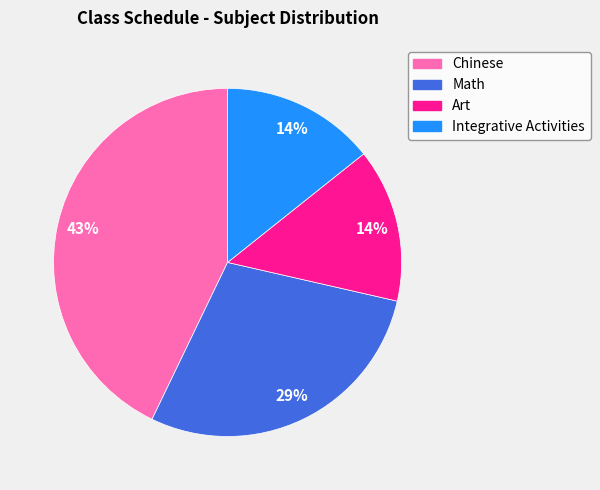

Count the number of slices in the pie.

4